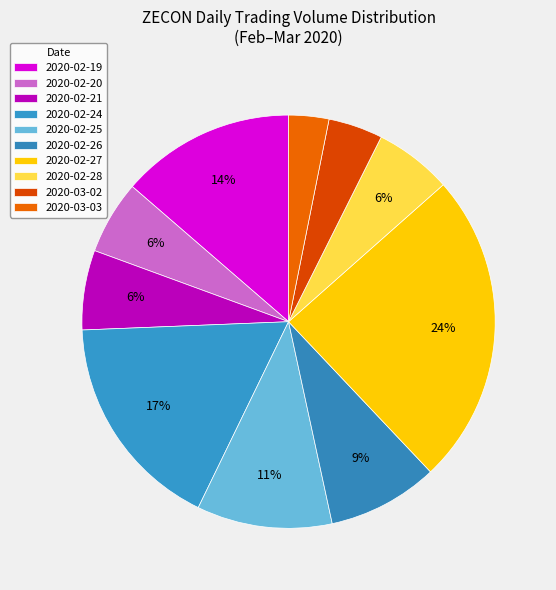

How many slices are in this pie chart?

10